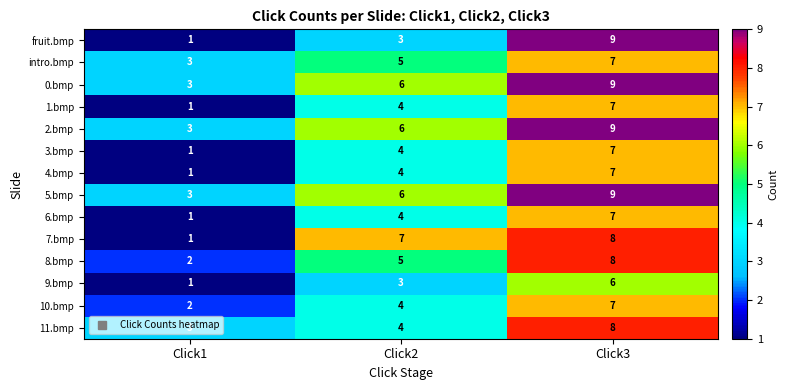

Which category has the lowest value across all series?

Click1